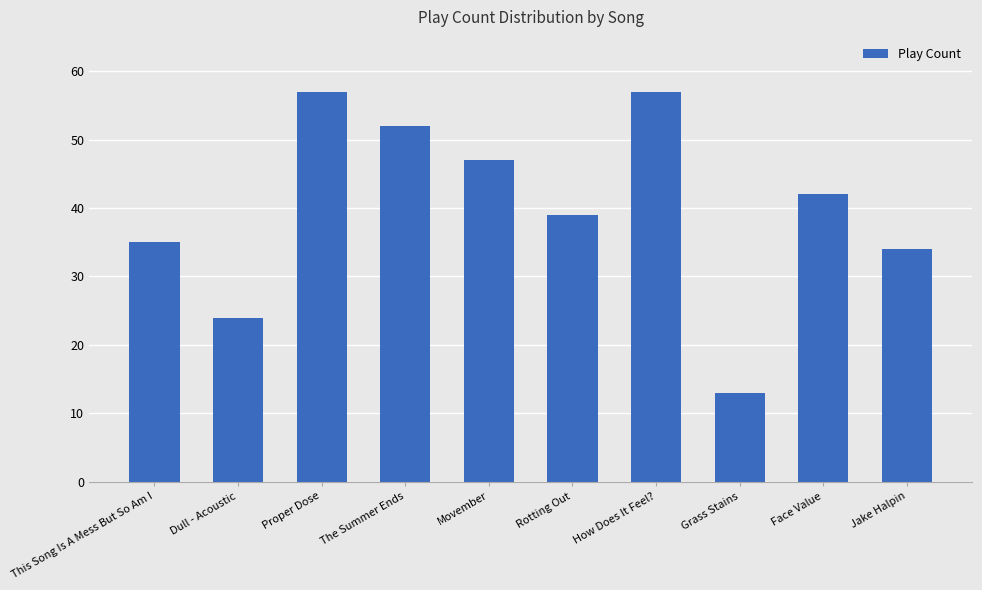

What is the maximum value shown in the chart?

57